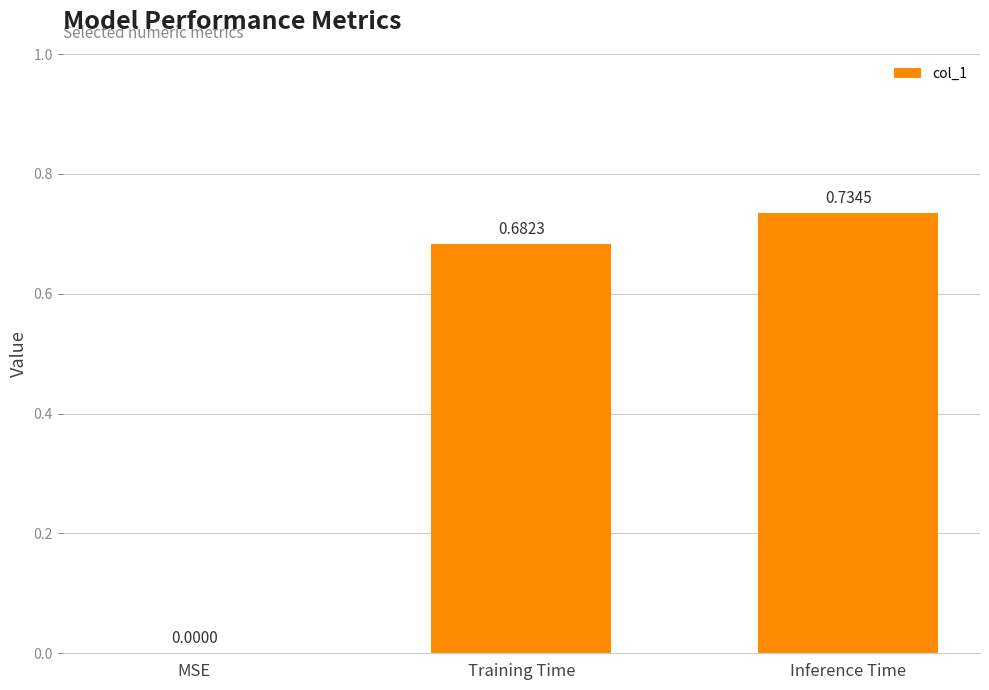

What is the change in value from MSE to Inference Time?

+0.7